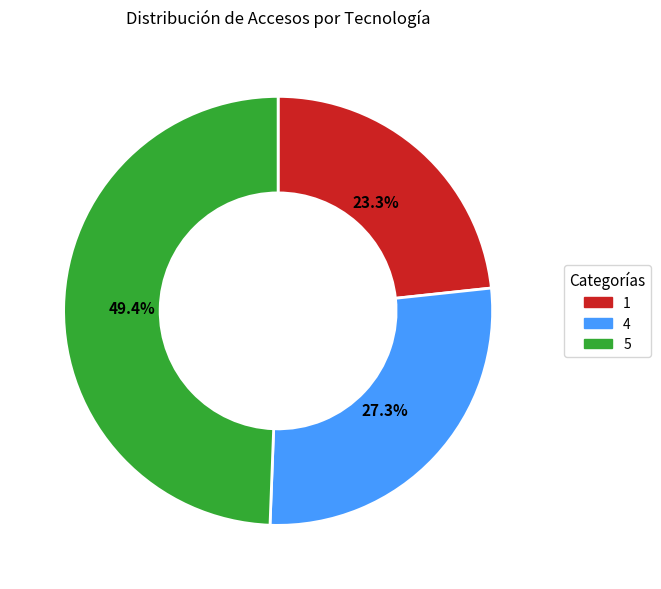

To the nearest percent, what percentage of the pie is 1?

23%